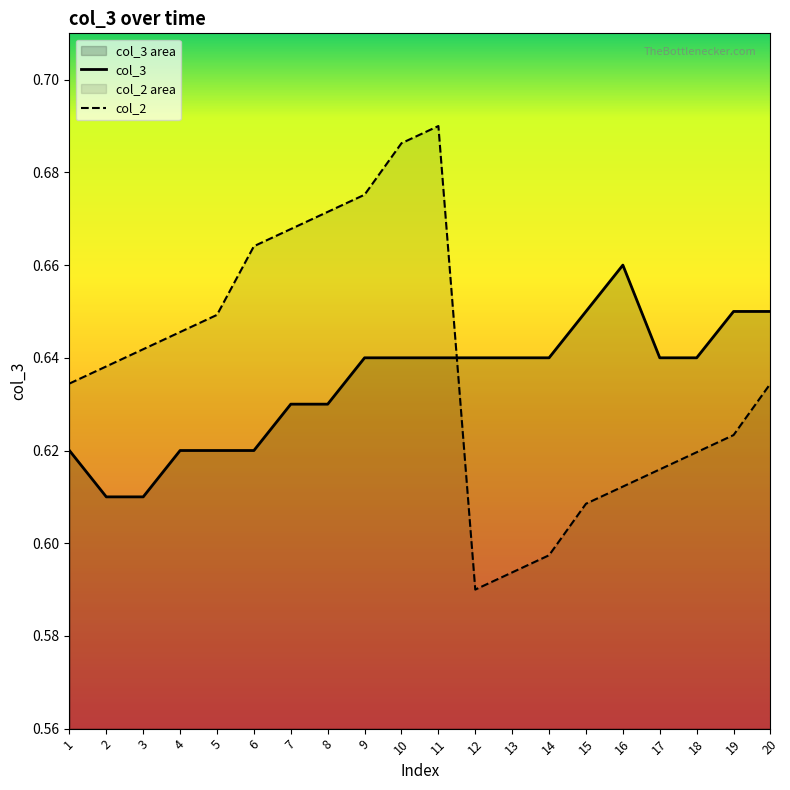

Count the number of data series in this chart.

2